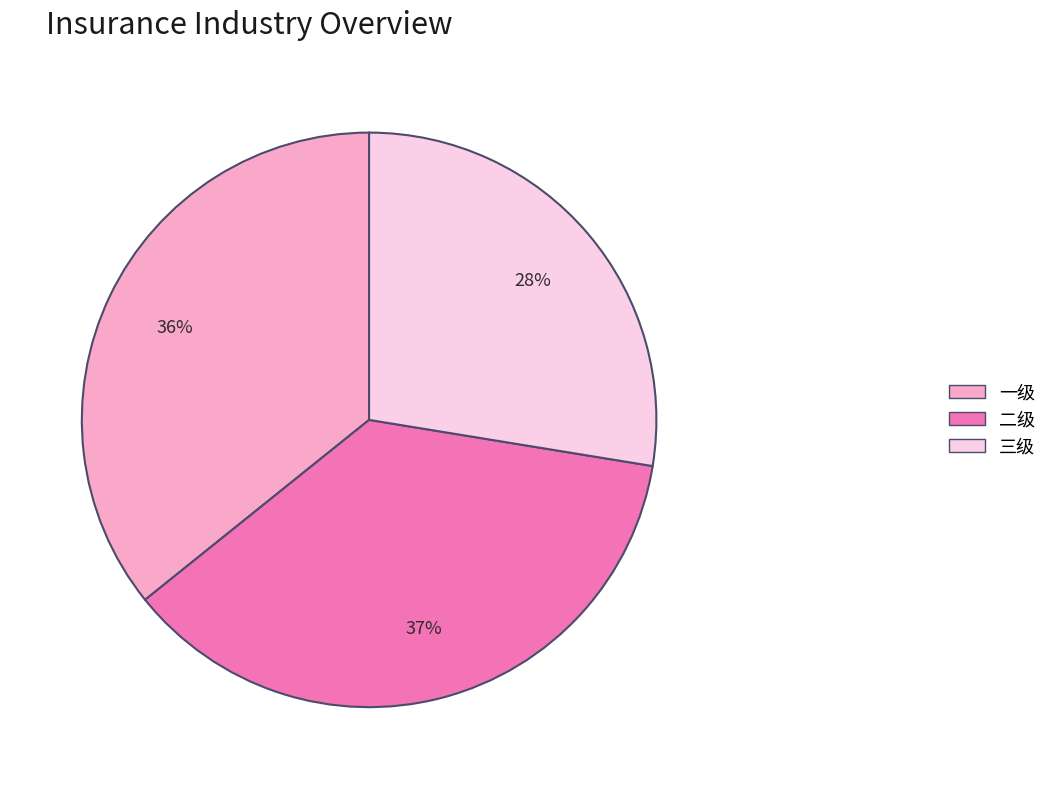

The 二级 slice represents 37% of the pie. True or false?

True